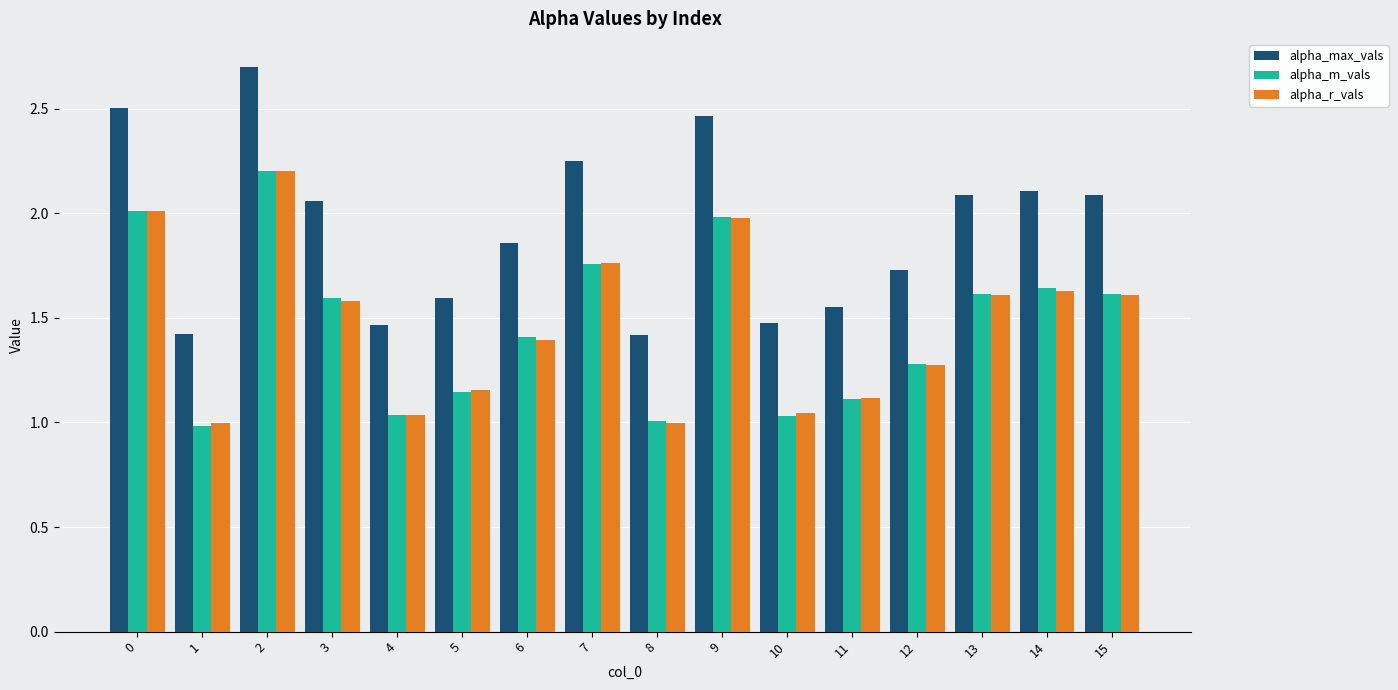

What are all the series names shown in the legend?

alpha_max_vals, alpha_m_vals, alpha_r_vals